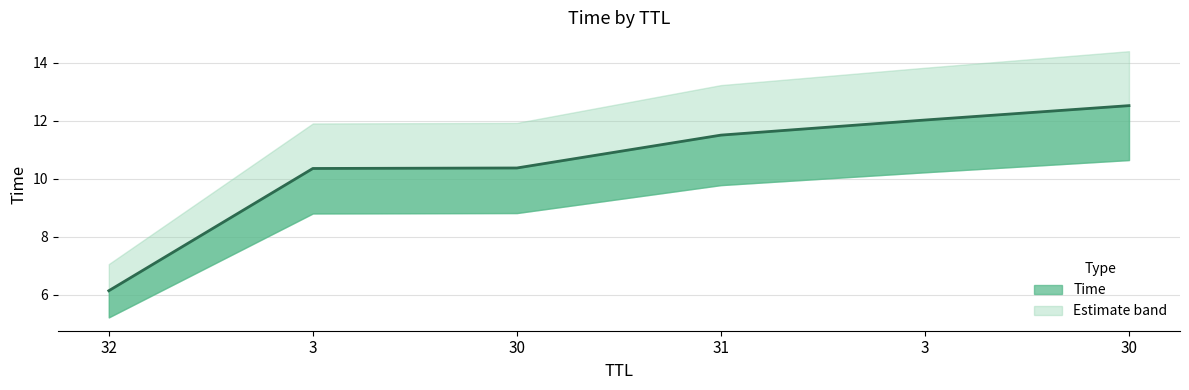

What is the value of the 3rd point from the left?

10.4